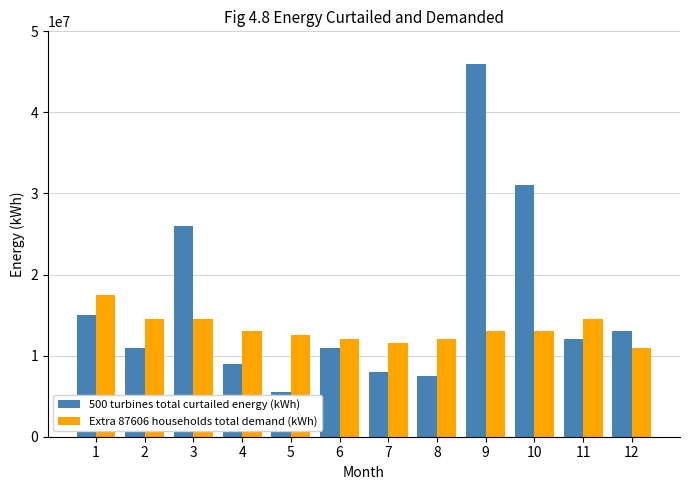

How many data points in Extra 87606 households total demand (kWh) are less than 13000000?

5